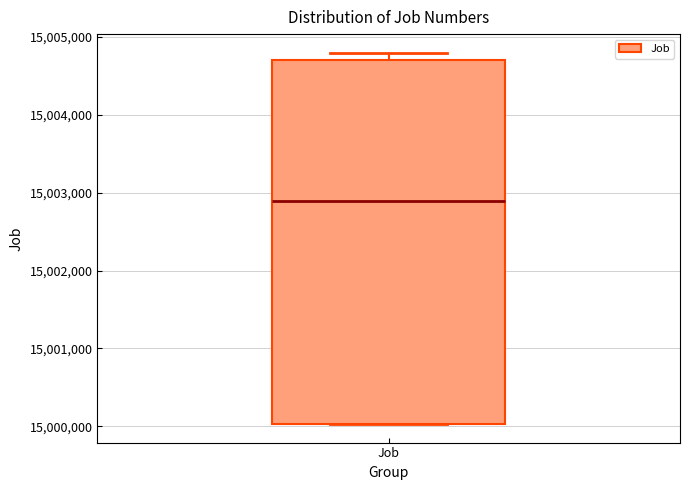

Read this box plot against the y-axis: the position of the median line, the range covered by the box, and the ends of both whiskers. The values are not printed on the chart, so give them approximately, as read against the axis.

median 15002900, box 15000000 to 15004700, whiskers 15000000 to 15004800